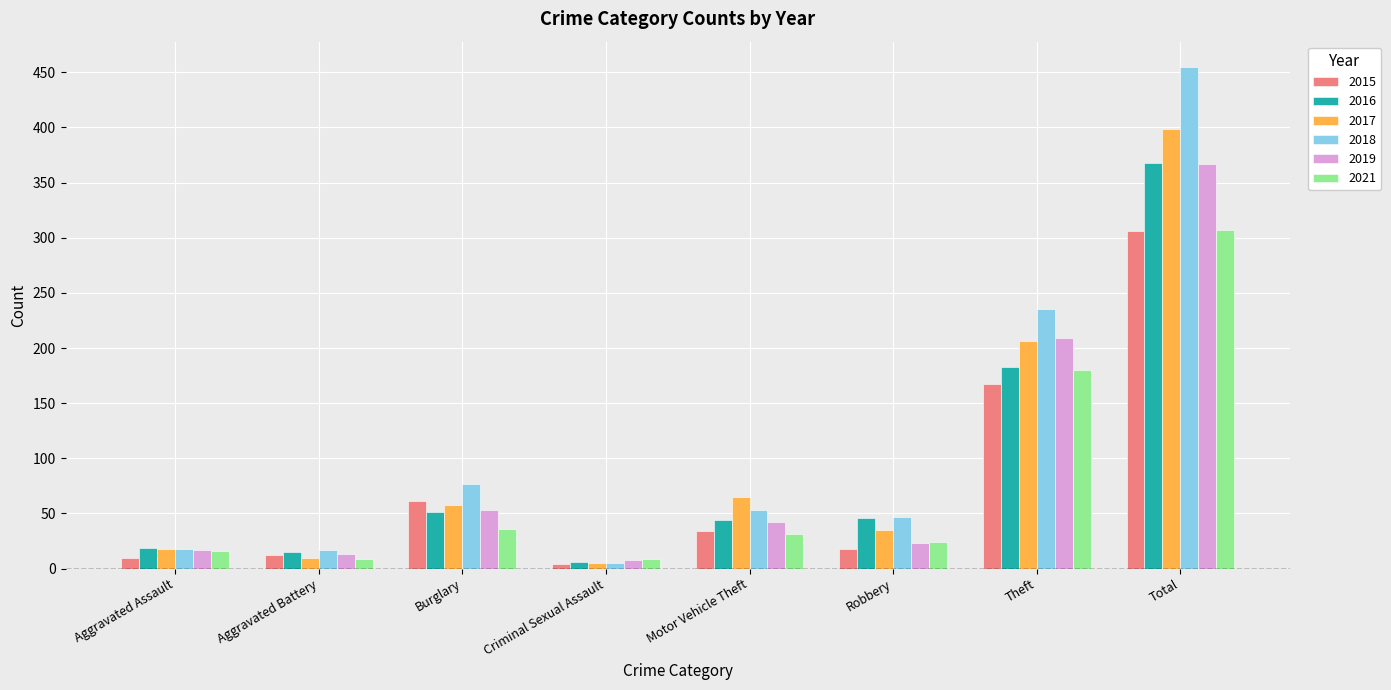

What is the difference between the second highest and minimum values in the 2021 series?

171